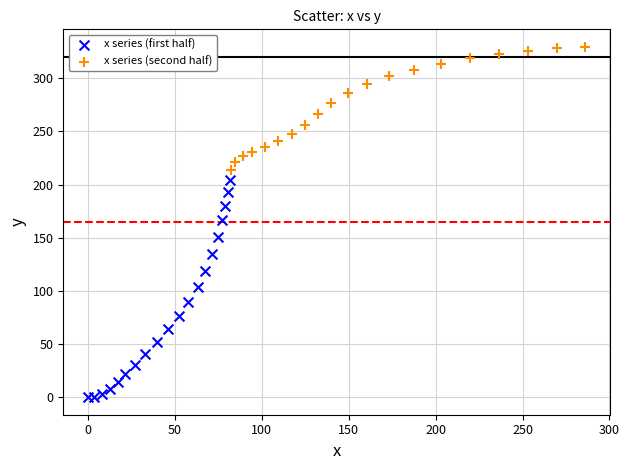

Which series reaches the maximum Y coordinate?

x series (second half)